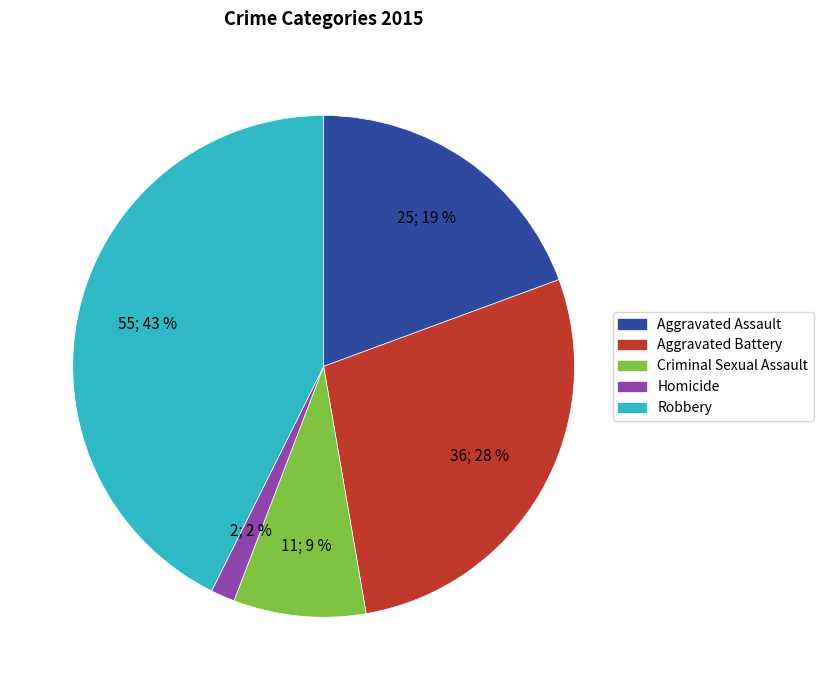

True or false: Criminal Sexual Assault accounts for 14% of the total.

False